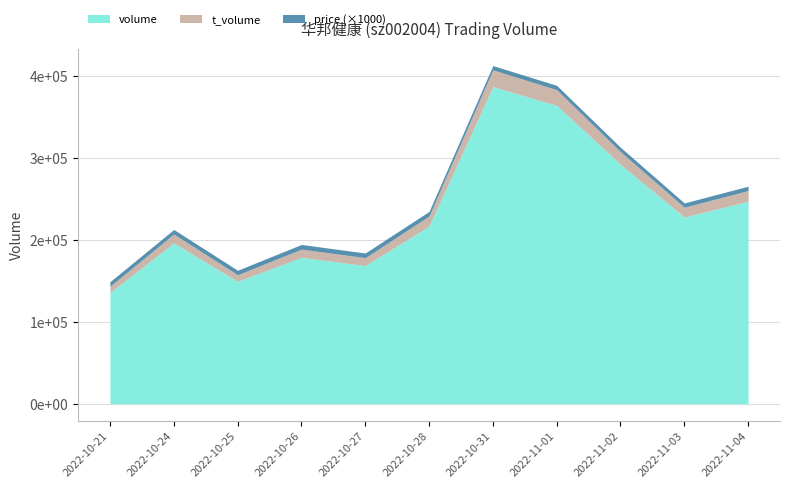

What is the difference between the second highest and second lowest values in the t_volume series?

10956.0